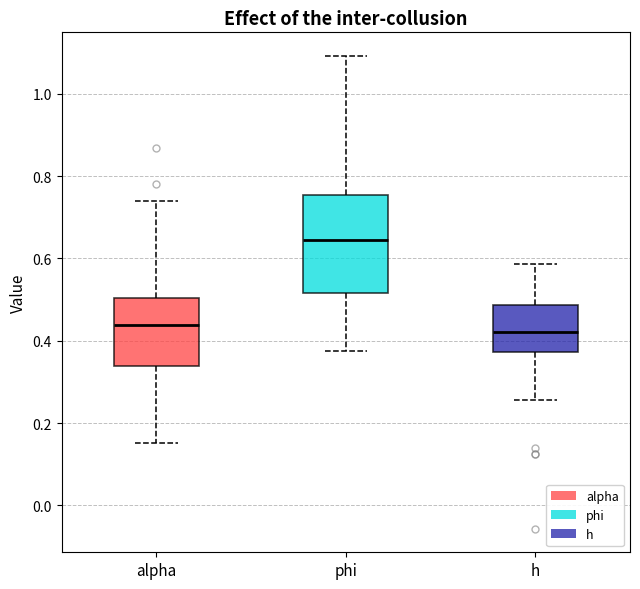

Reading left to right, read every box against the y-axis: the position of its median line, the range the box covers, and the ends of its whiskers. The values are not printed on the chart, so give them approximately, as read against the axis.

alpha: median 0.44, box 0.34 to 0.50, whiskers 0.16 to 0.74
phi: median 0.64, box 0.52 to 0.76, whiskers 0.38 to 1.10
h: median 0.42, box 0.38 to 0.48, whiskers 0.26 to 0.58